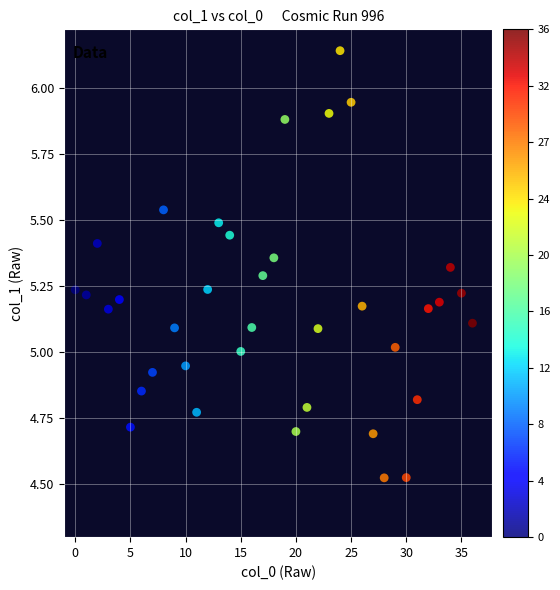

What is the range of Y values (max minus min)?

1.6